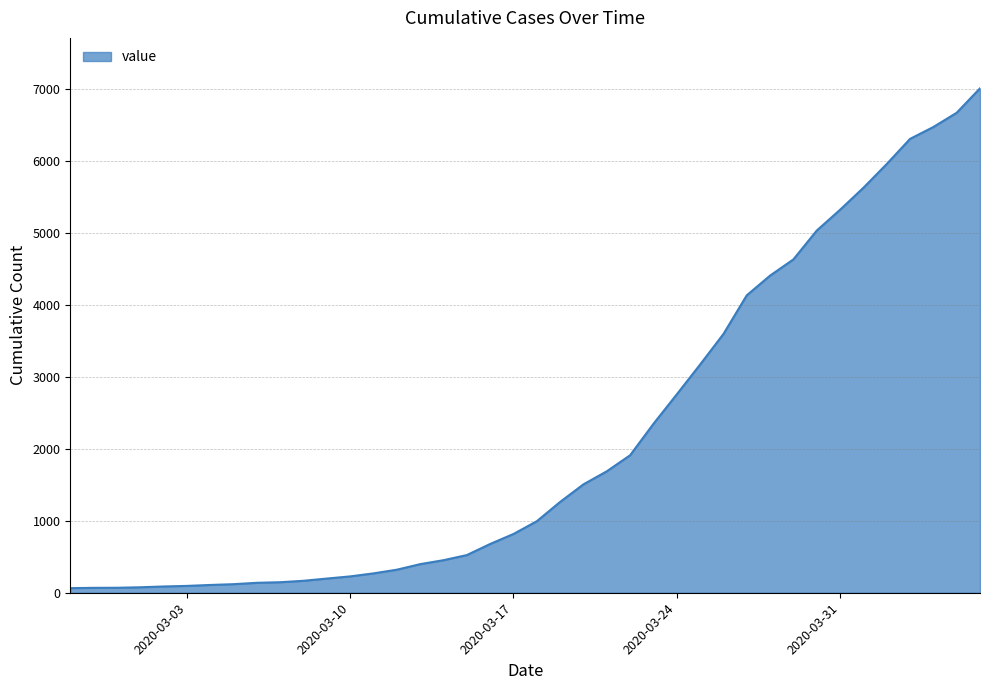

What is the maximum value shown in the chart?

7003